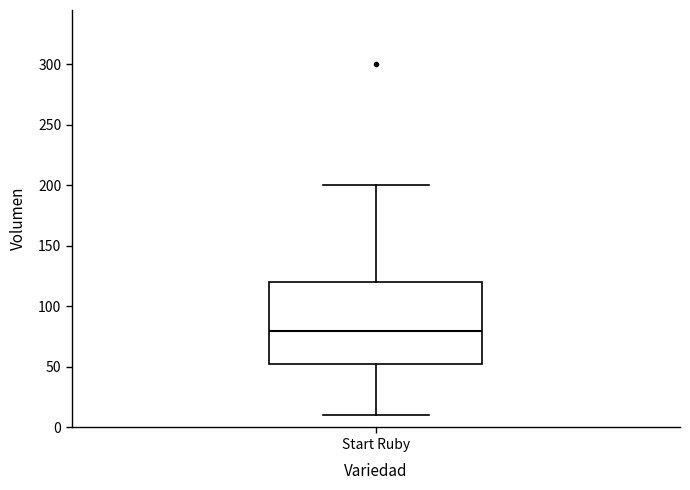

Read this box plot against the y-axis: the position of the median line, the range covered by the box, and the ends of both whiskers. The values are not printed on the chart, so give them approximately, as read against the axis.

median 80, box 55 to 120, whiskers 10 to 200